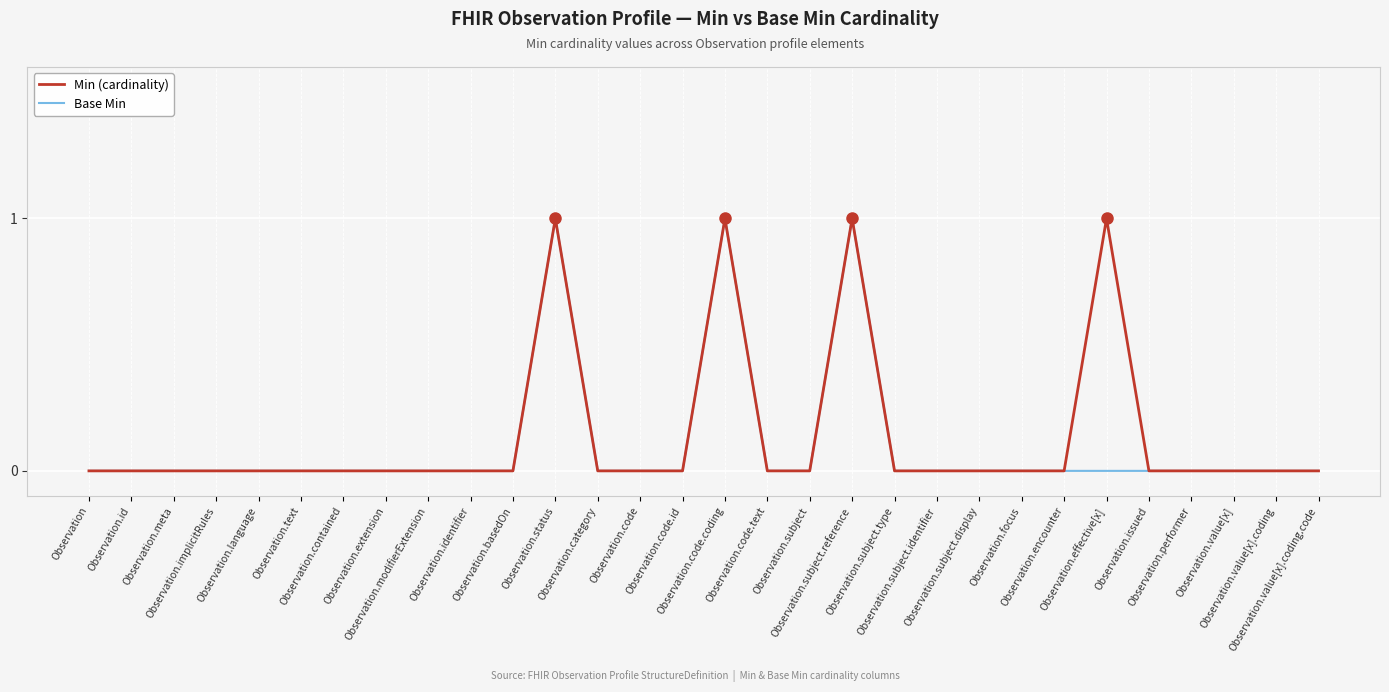

Is this an area chart (filled region under the line)?

No